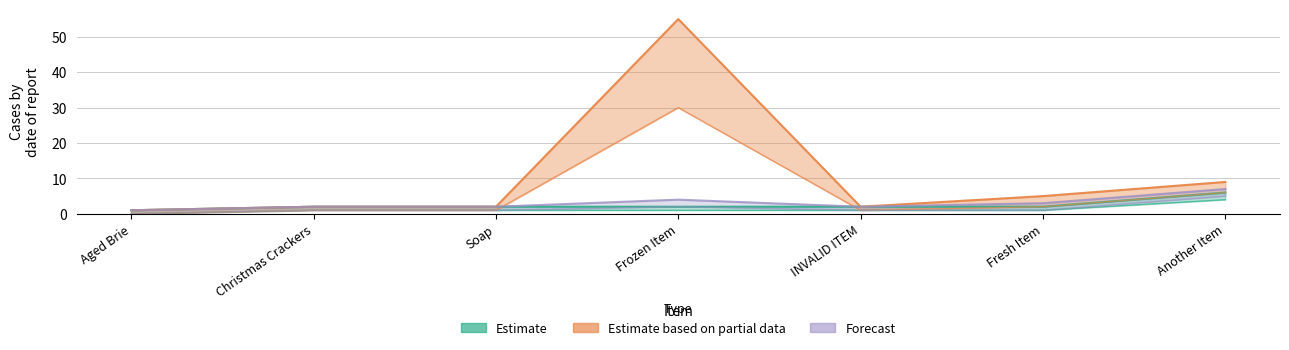

At how many categories does at least one series exceed 1?

6